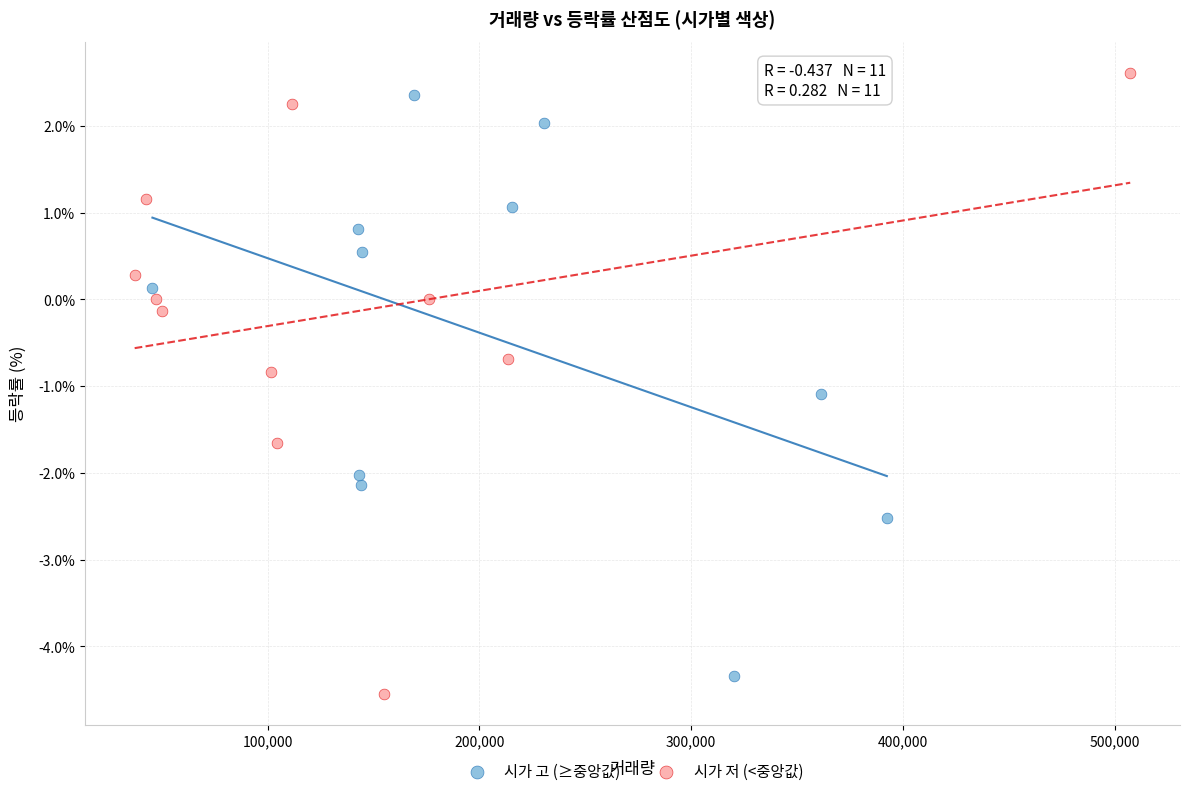

Which series has the largest Y range (max minus min)?

시가 저 (<중앙값)